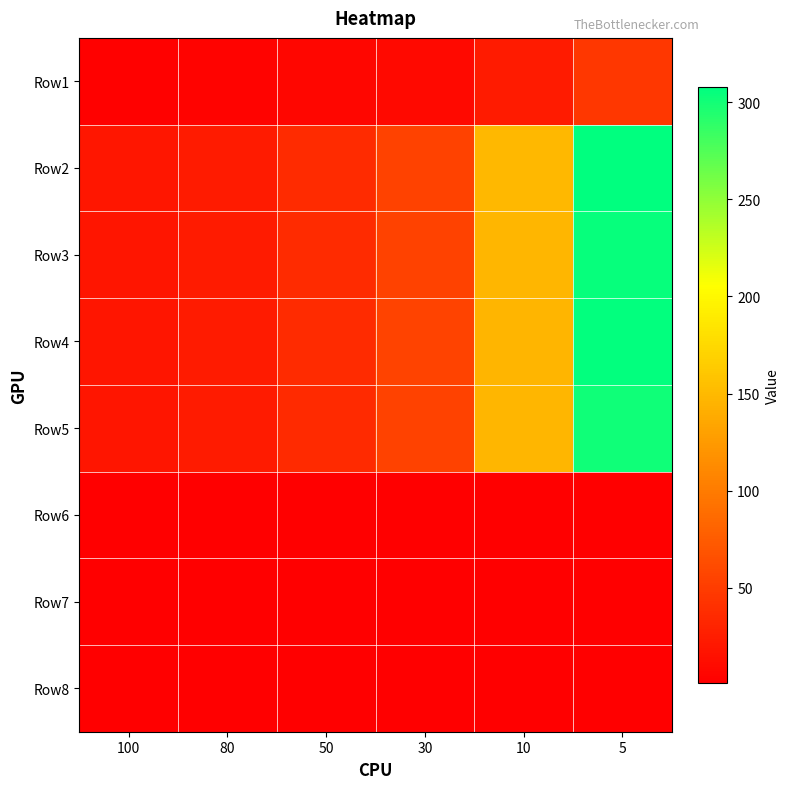

What is the smallest value displayed?

1